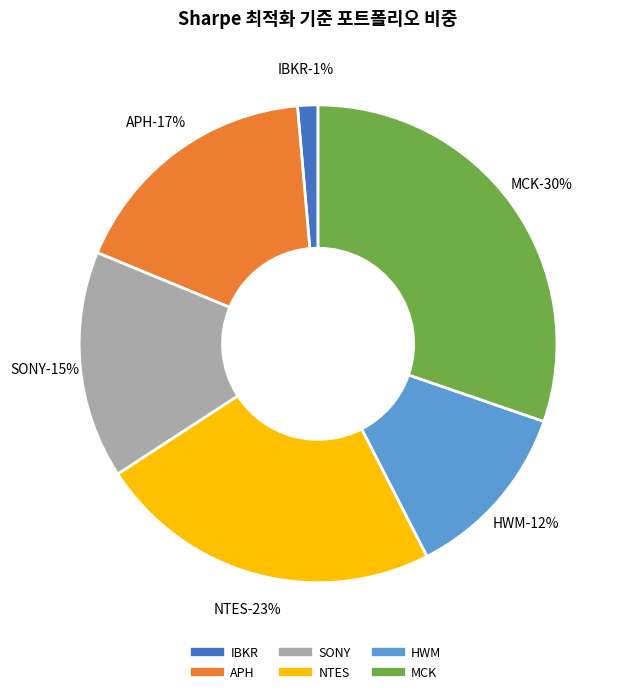

Does any single category account for the majority?

No